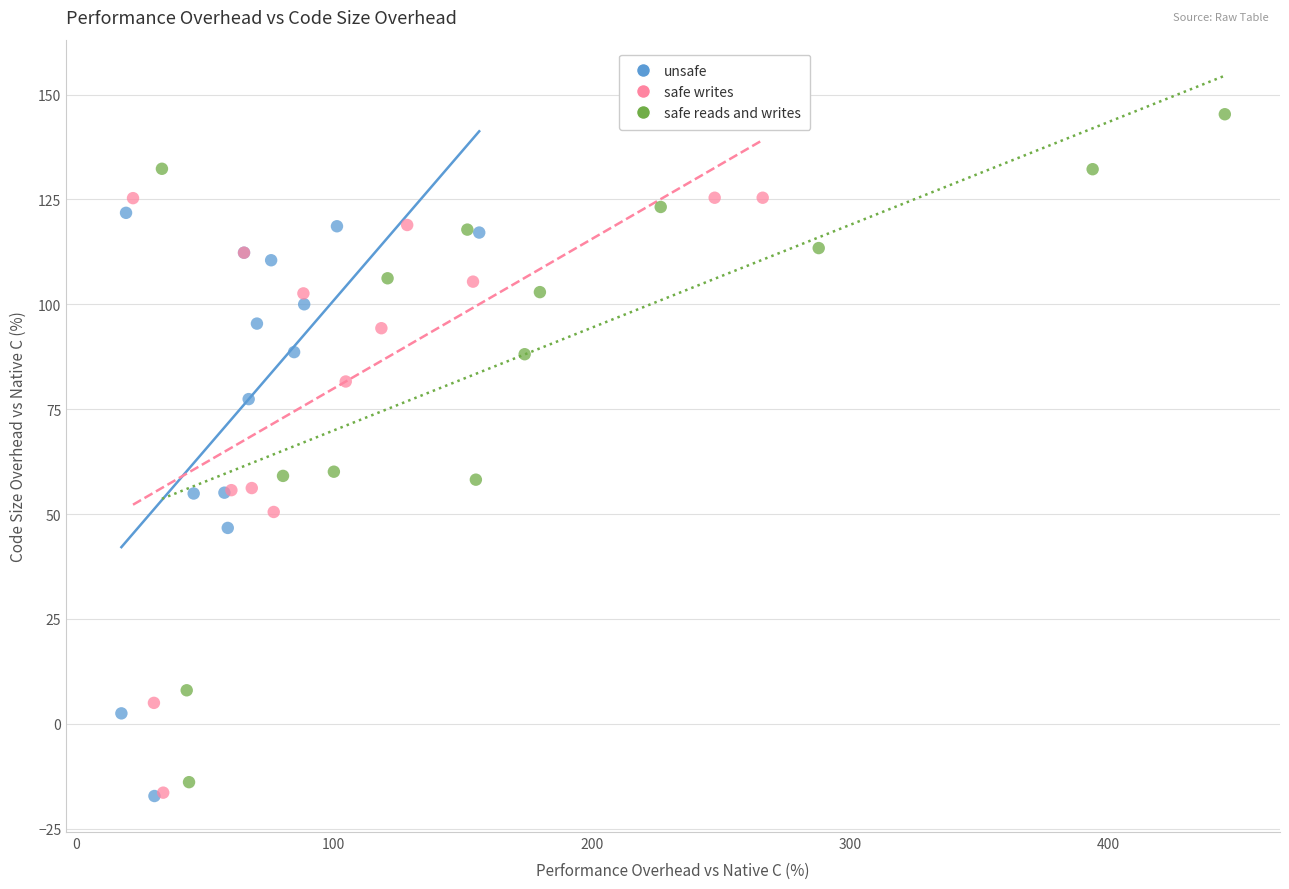

What are all the series names shown in the legend?

unsafe, safe writes, safe reads and writes